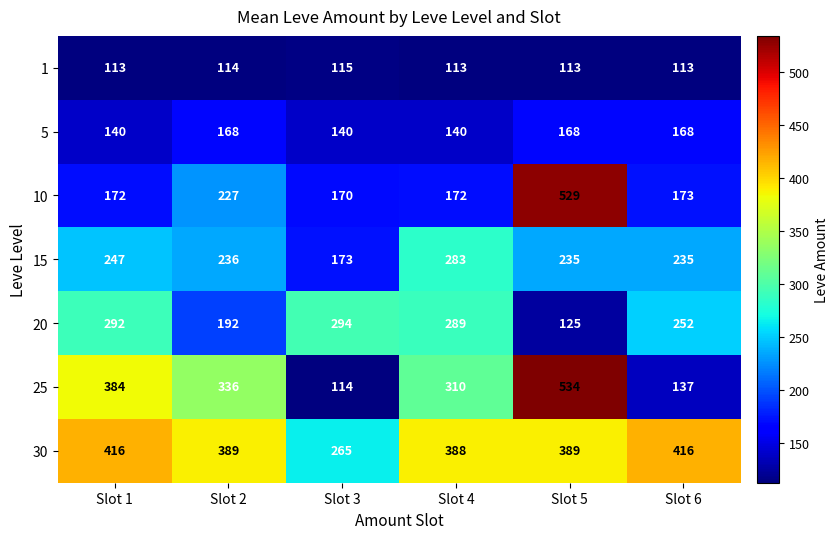

What is the sum of the 10 values at Slot 2 and Slot 6?

400